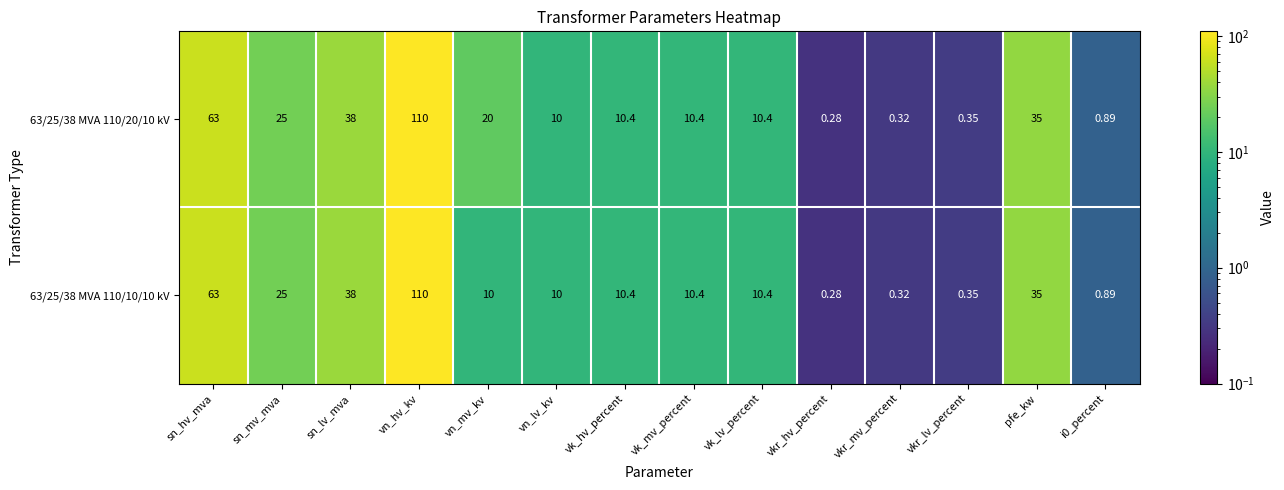

At which category is the sum across all series the highest?

vn_hv_kv